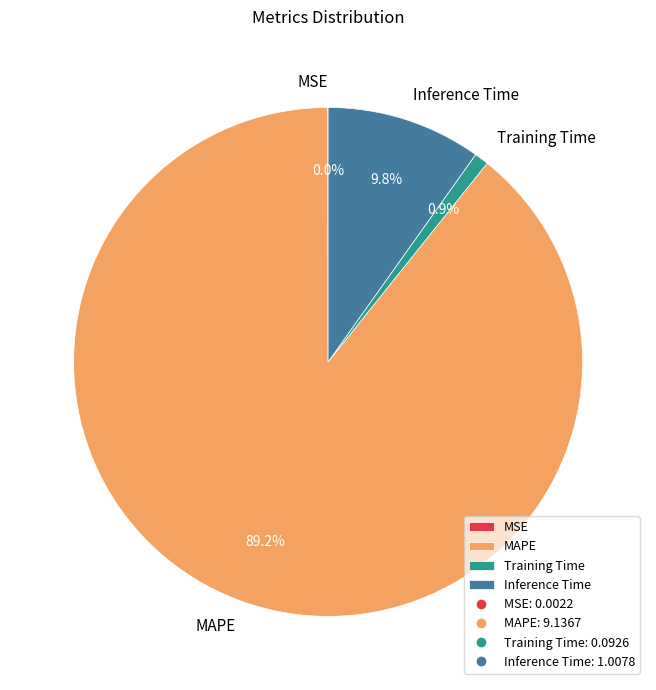

What is the largest slice in the pie chart?

MAPE